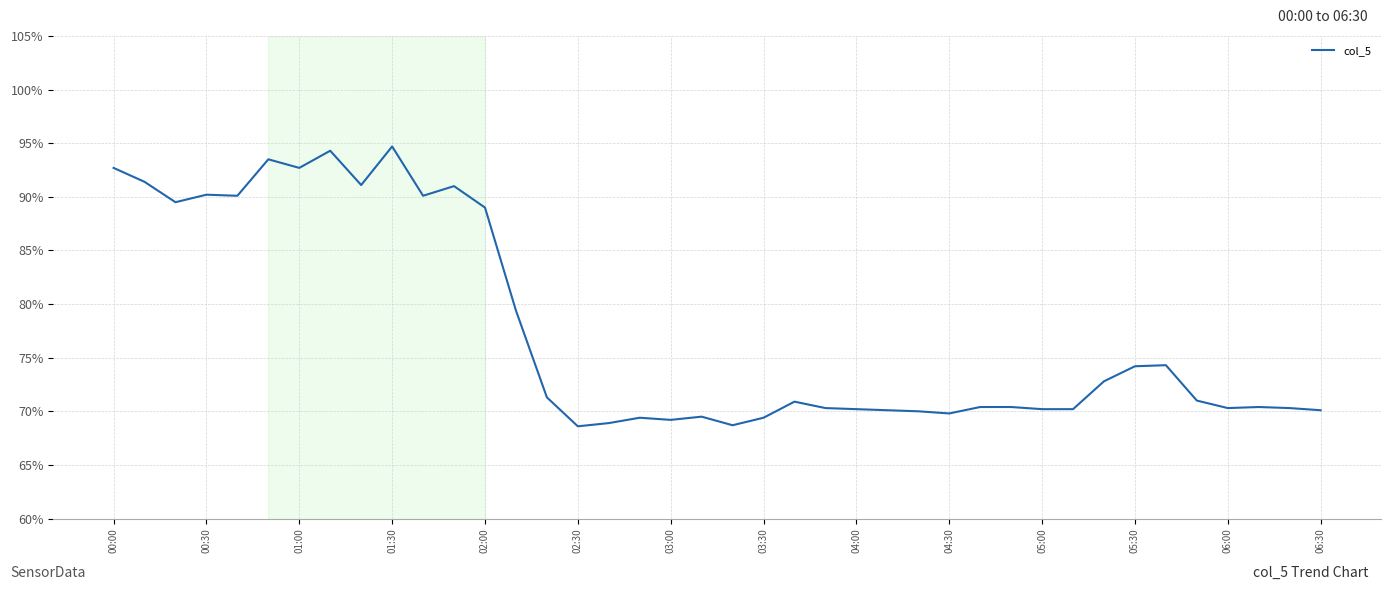

What is the difference between the maximum and minimum values?

26.1